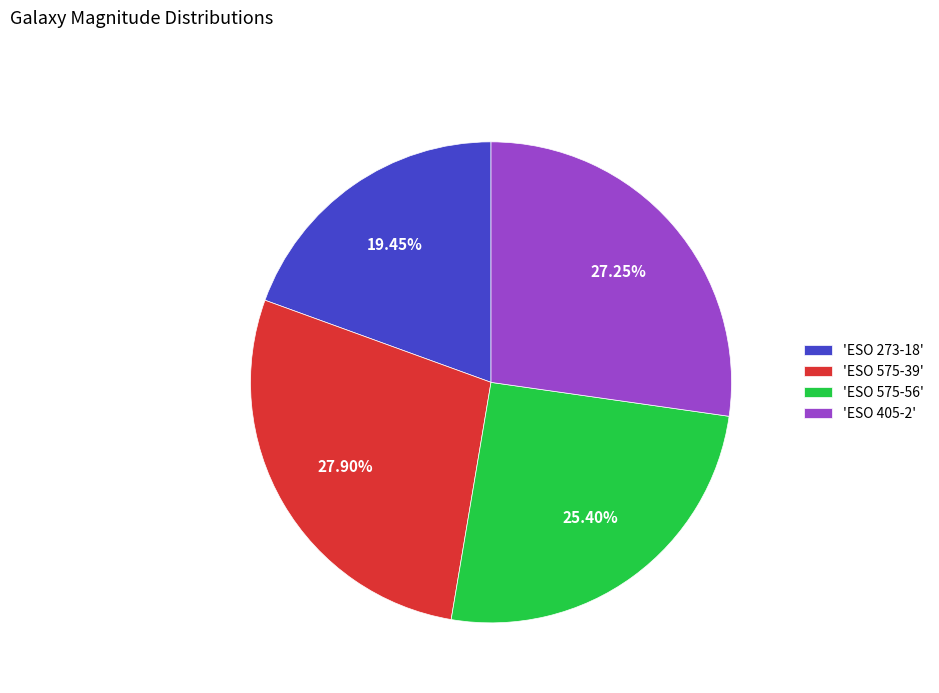

Which slice is the largest?

'ESO 575-39'